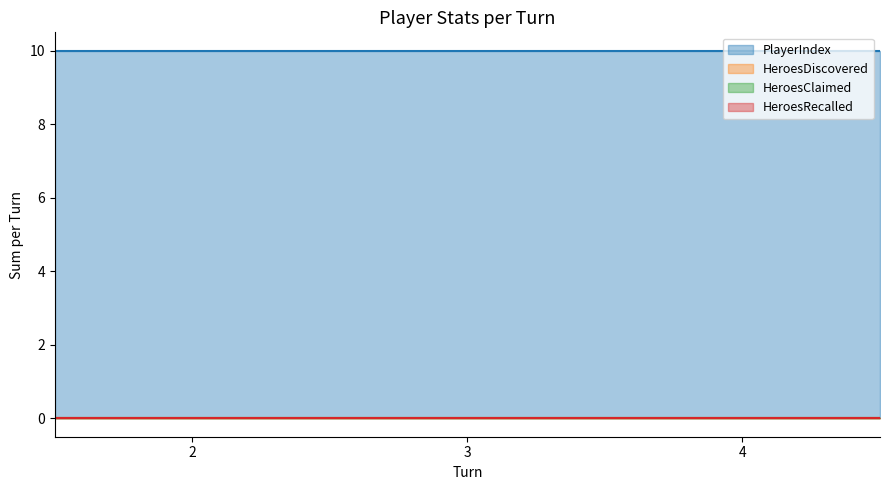

True or false: HeroesRecalled and PlayerIndex cross at least once.

False